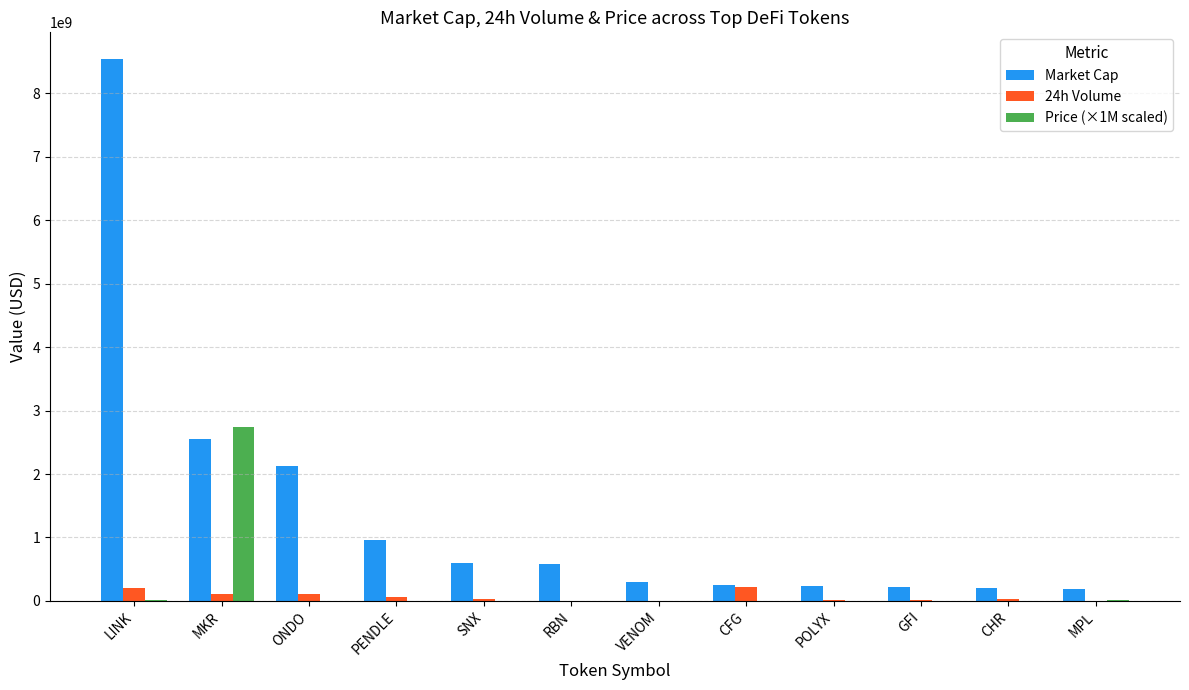

Is it true that 24h Volume equals 211732209.0 at LINK?

True